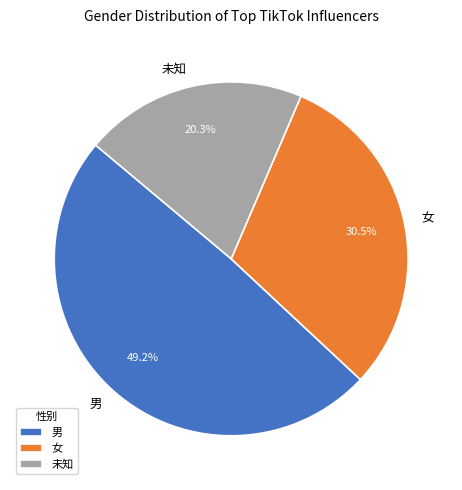

Is it true that 男 is 55% of the pie?

False